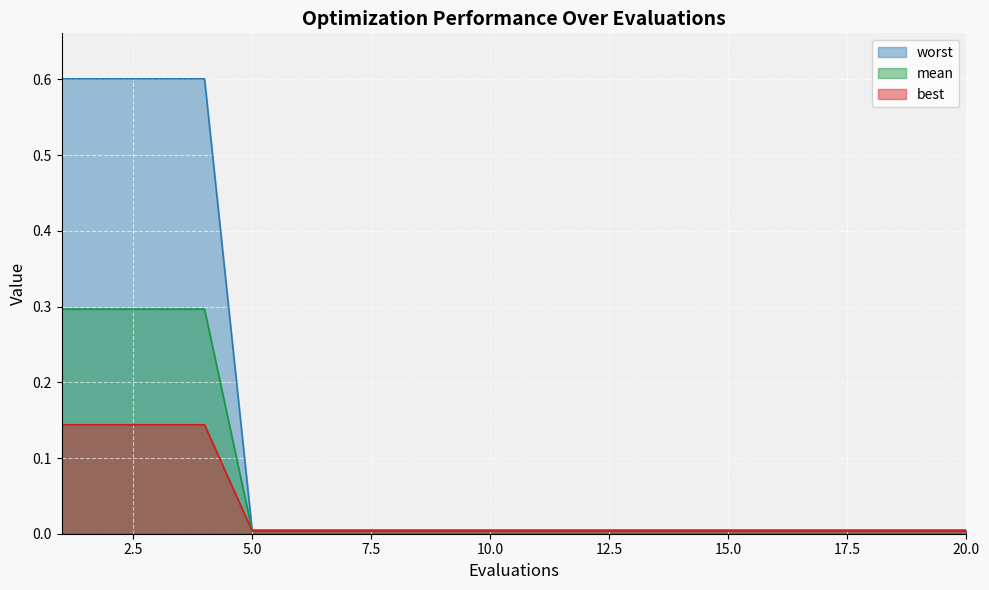

List the series in order of their overall mean, lowest first.

best, mean, worst